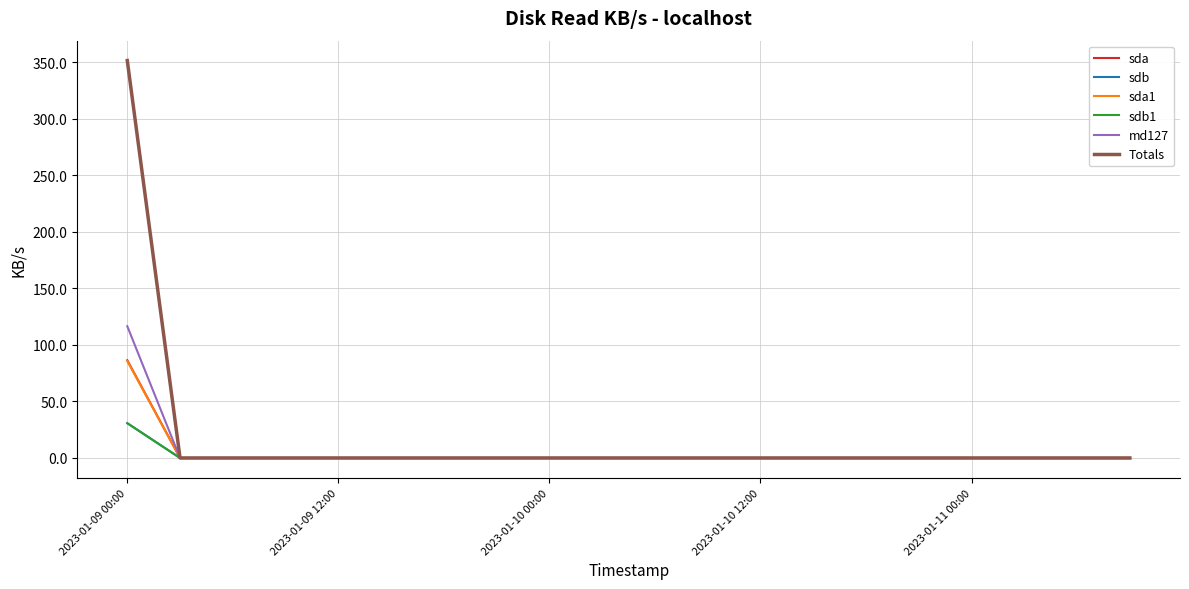

True or false: sdb1 has more than 0 interior local peaks.

False